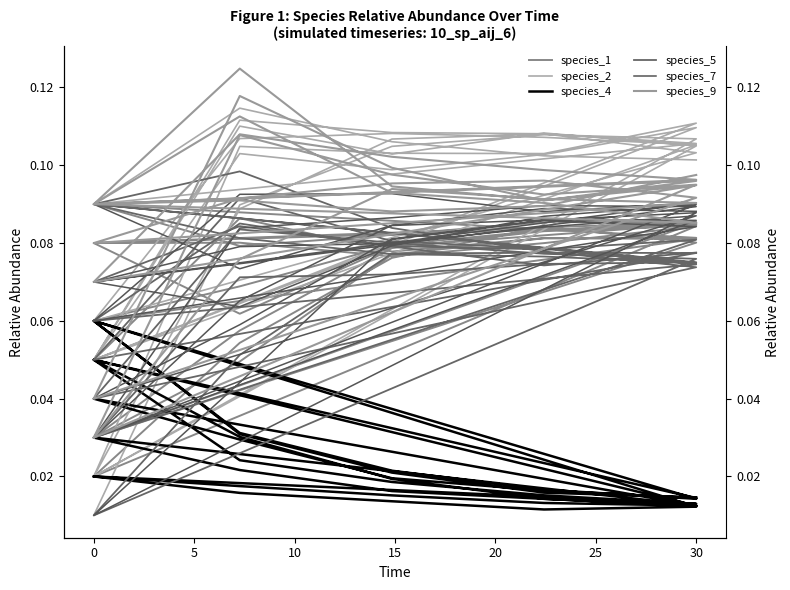

Rank the series at 30 from lowest to highest value.

species_4, species_5, species_1, species_7, species_9, species_2